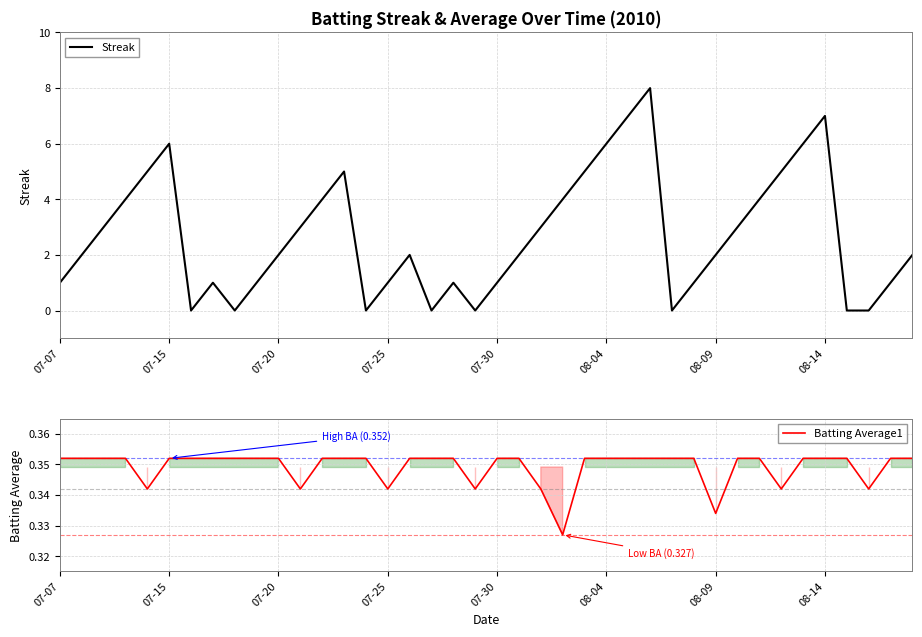

The value of Batting Average1 at 07-20 is 0.2. True or false?

False